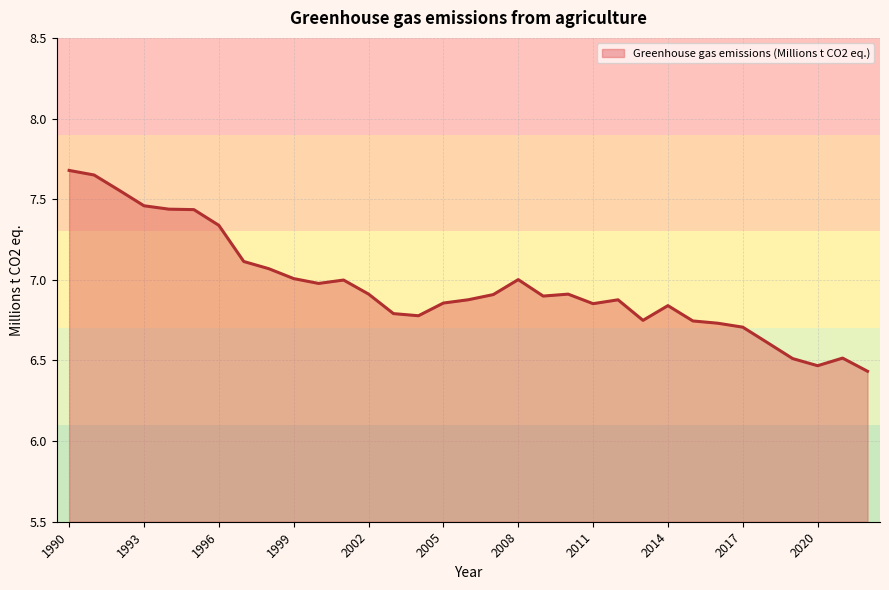

What is the greatest value displayed?

7.7